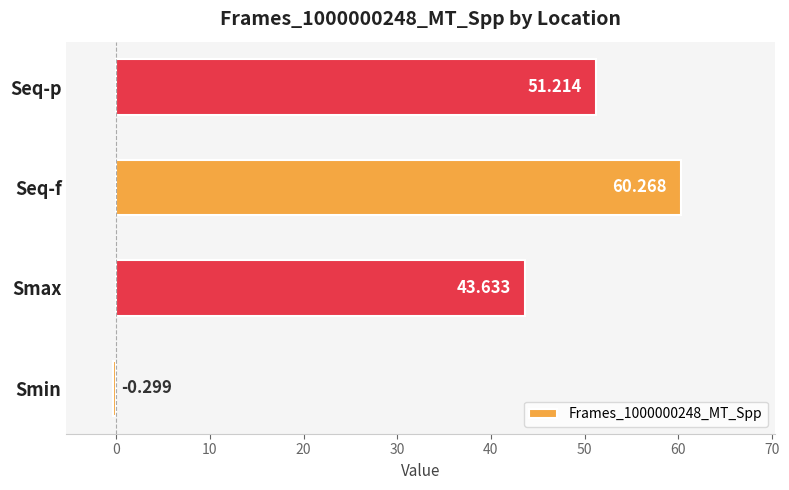

Between Seq-f and Seq-p, which is larger?

Seq-f